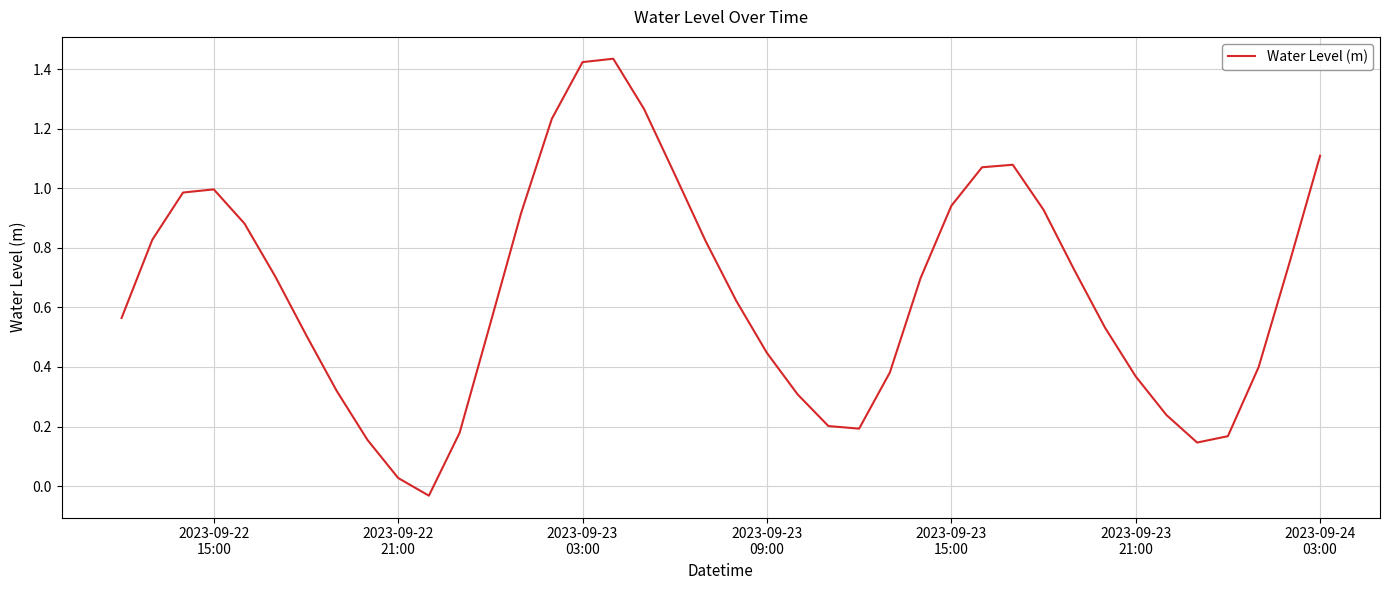

What is the difference between the maximum and minimum values?

1.5